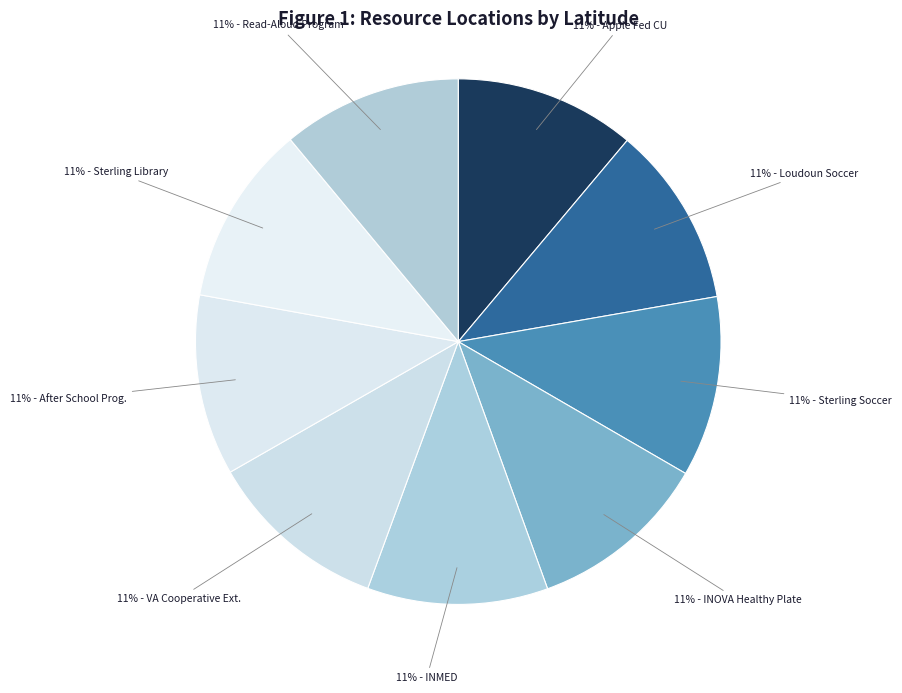

Count the number of slices in the pie.

9